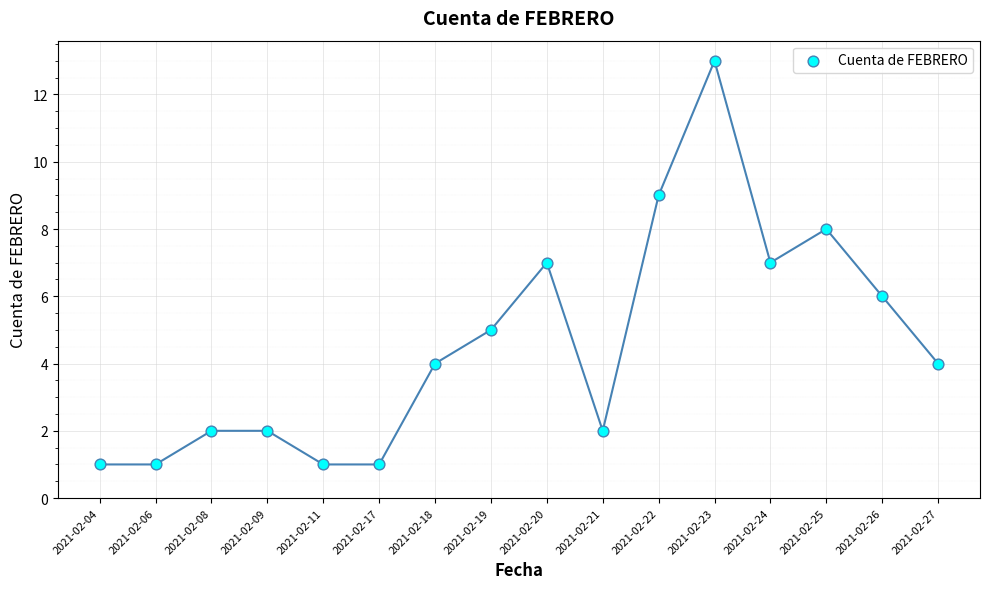

What is the range of Y values (max minus min)?

12